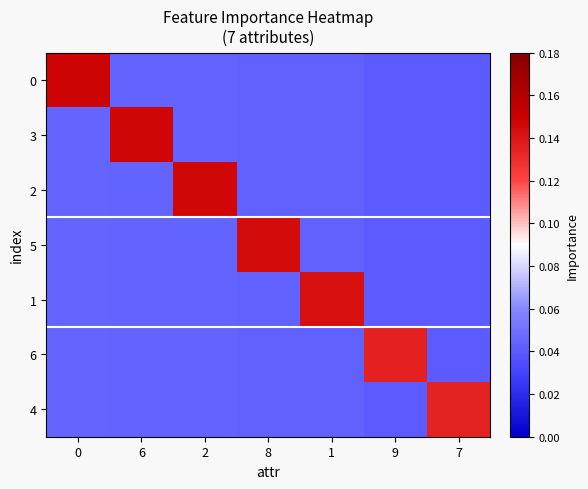

How many distinct data groups are displayed?

7